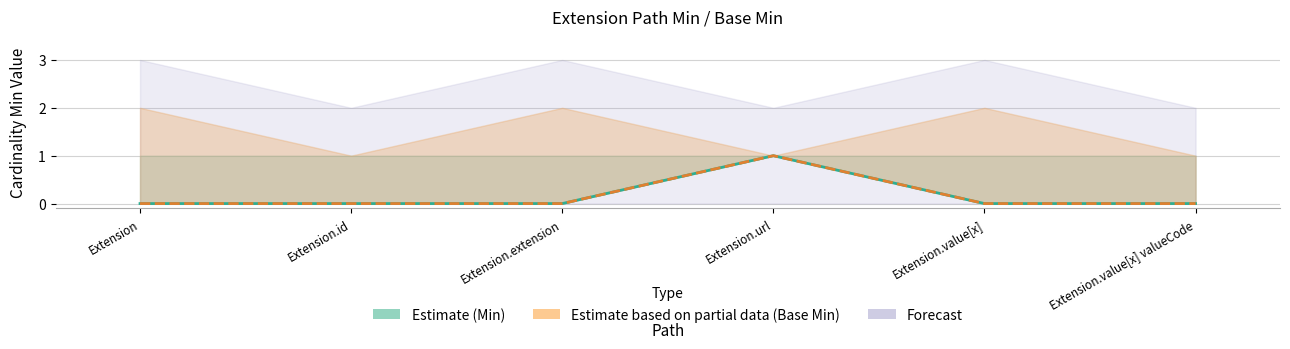

Does the chart have visible grid lines?

Yes